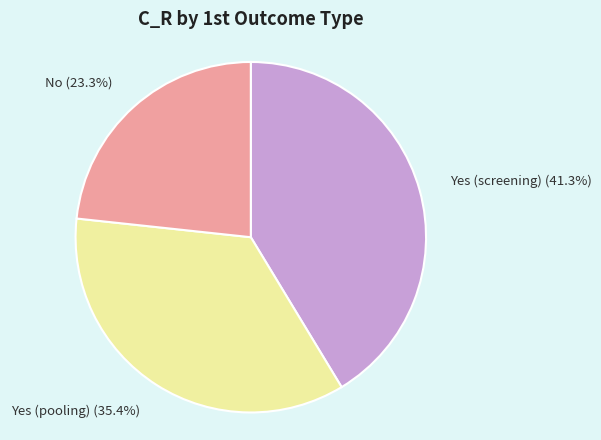

Count the number of slices in the pie.

3